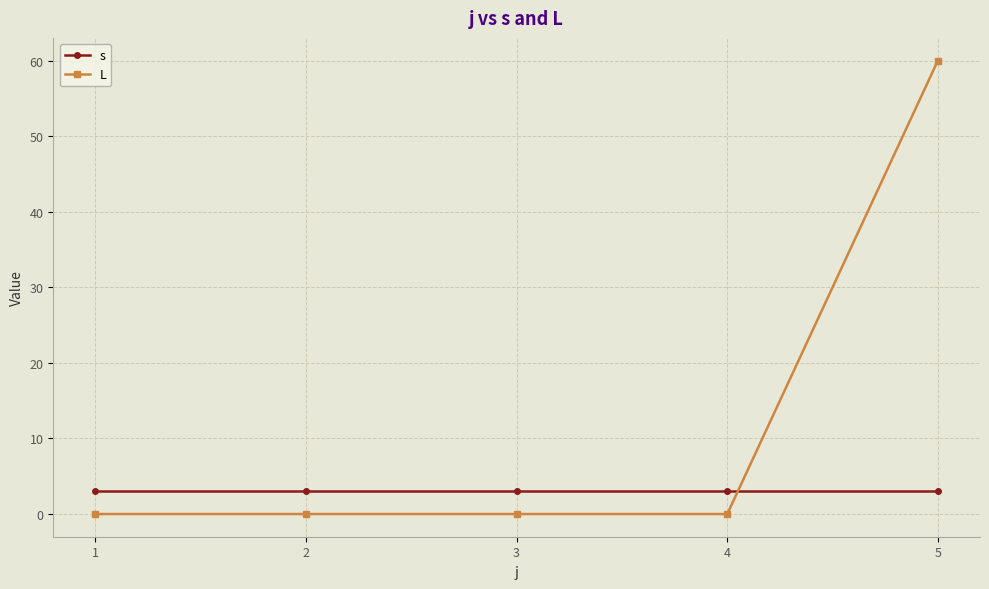

Reading left to right, list all the values displayed in this chart.

s: 1=3	2=3	3=3	4=3	5=3
L: 1=0	2=0	3=0	4=0	5=60